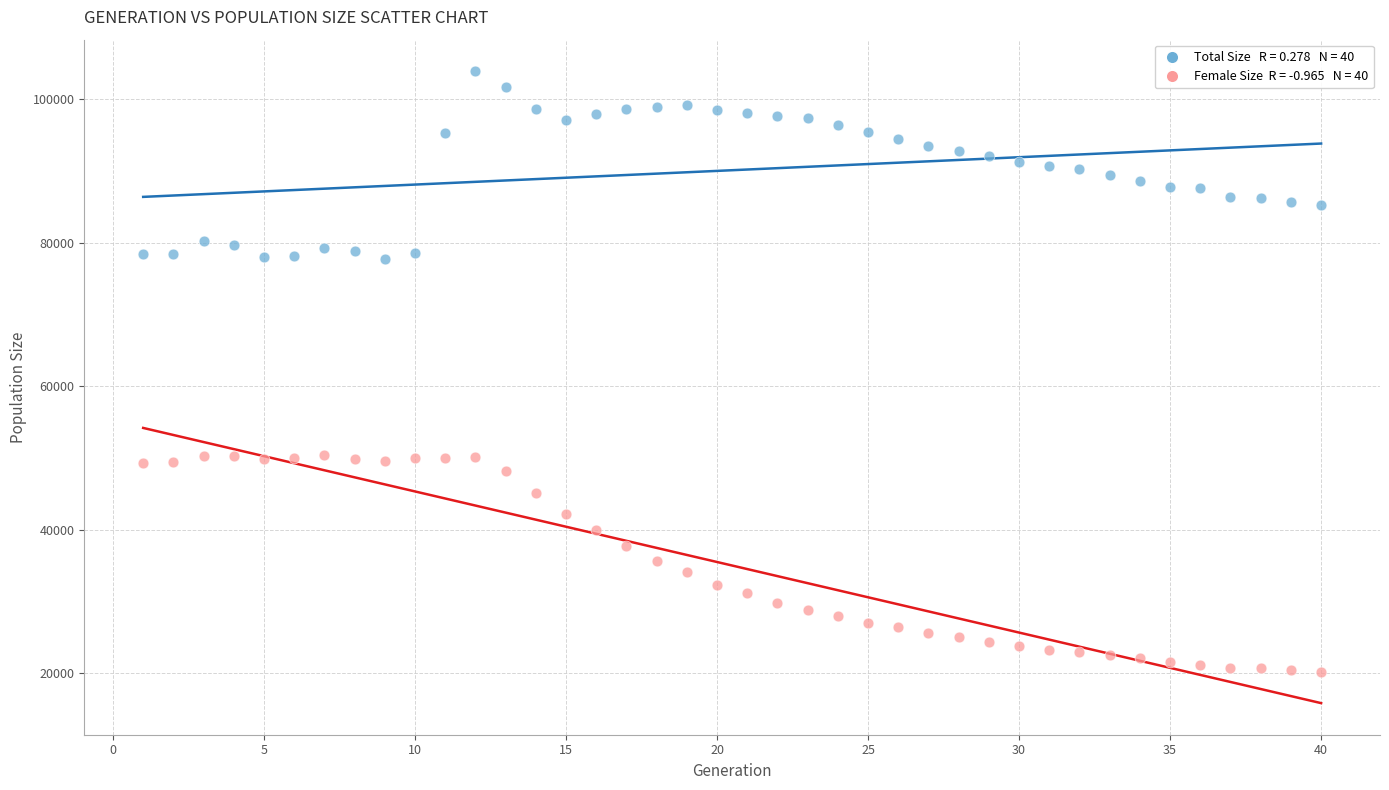

Across all data points, what is the range of X values (max minus min)?

39